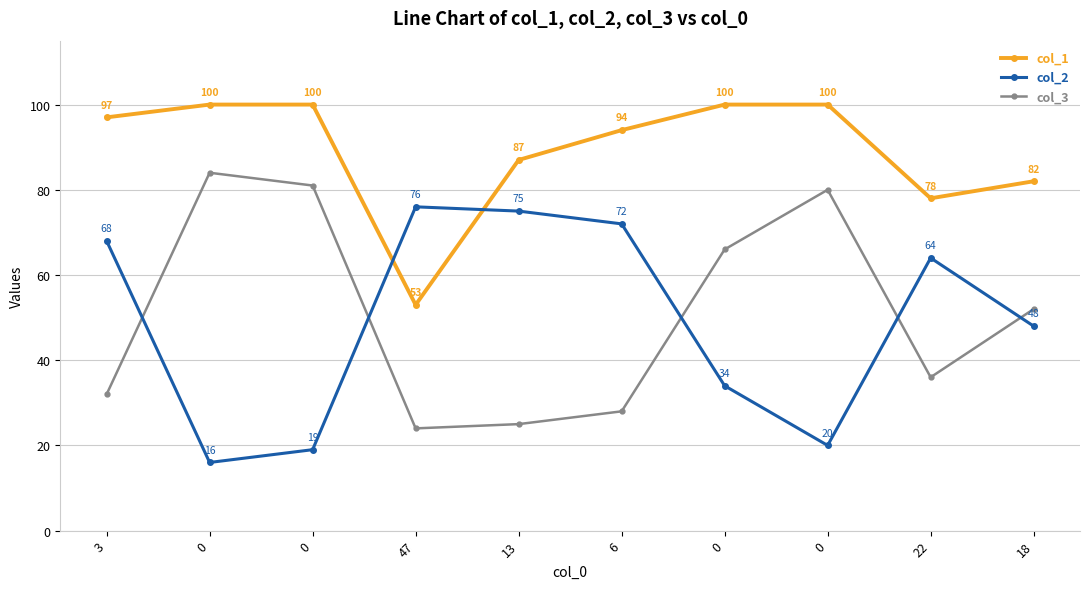

How many series are shown in this chart?

3